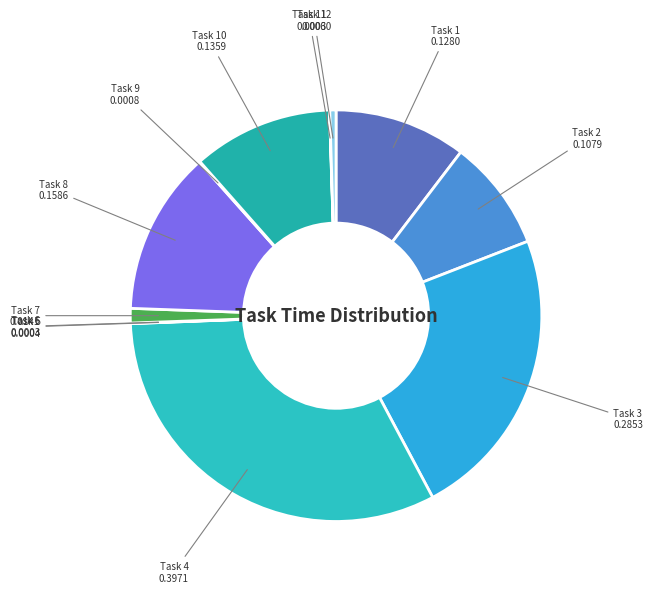

Which category has the biggest portion of the pie?

Task 4